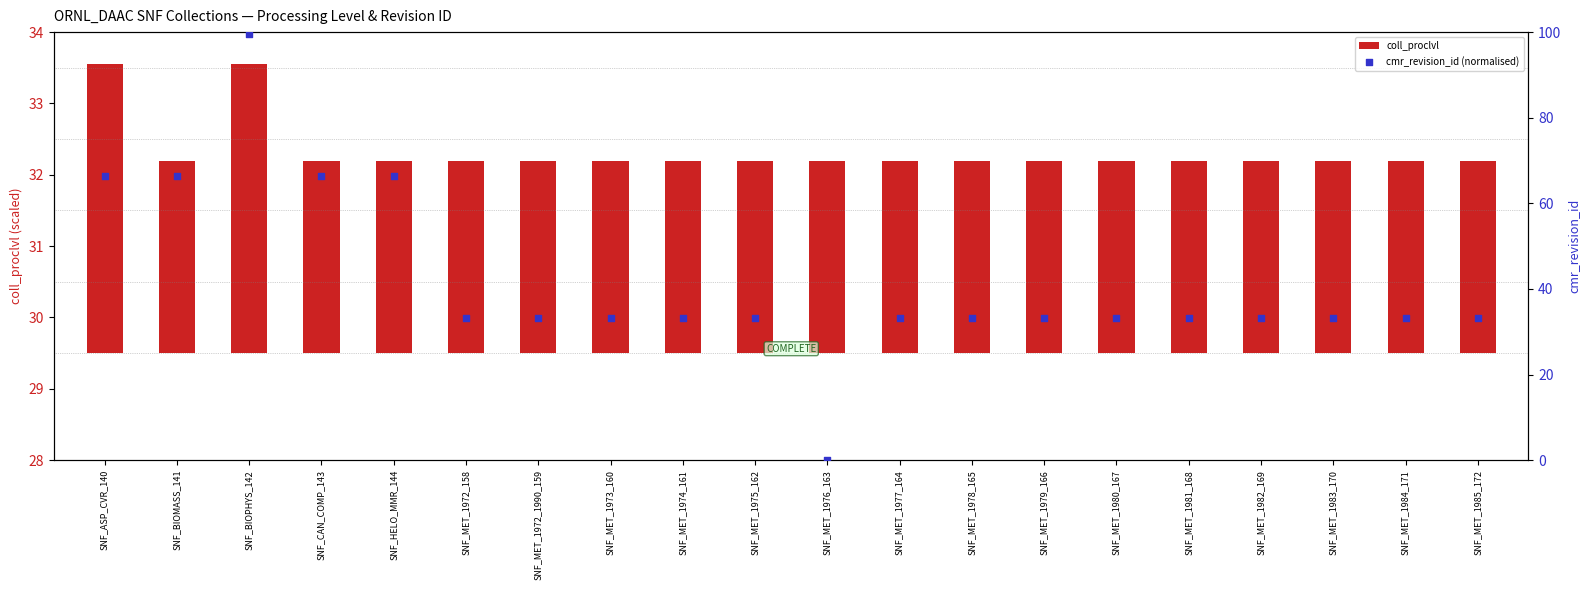

Which series reaches the minimum Y coordinate?

cmr_revision_id (normalised)